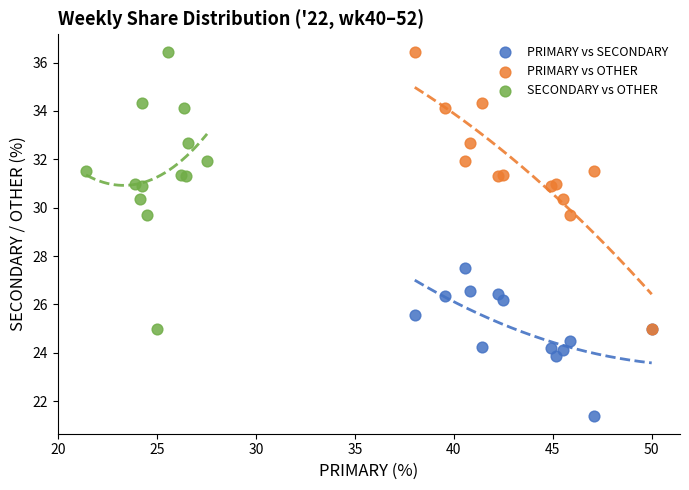

Which series reaches the minimum Y coordinate?

PRIMARY vs SECONDARY